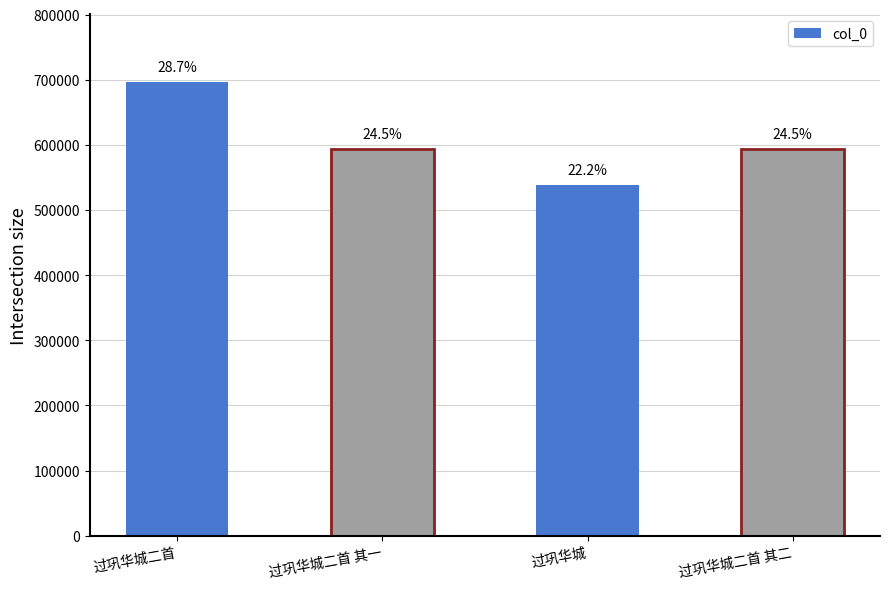

Where does the data first go above 593791?

过巩华城二首